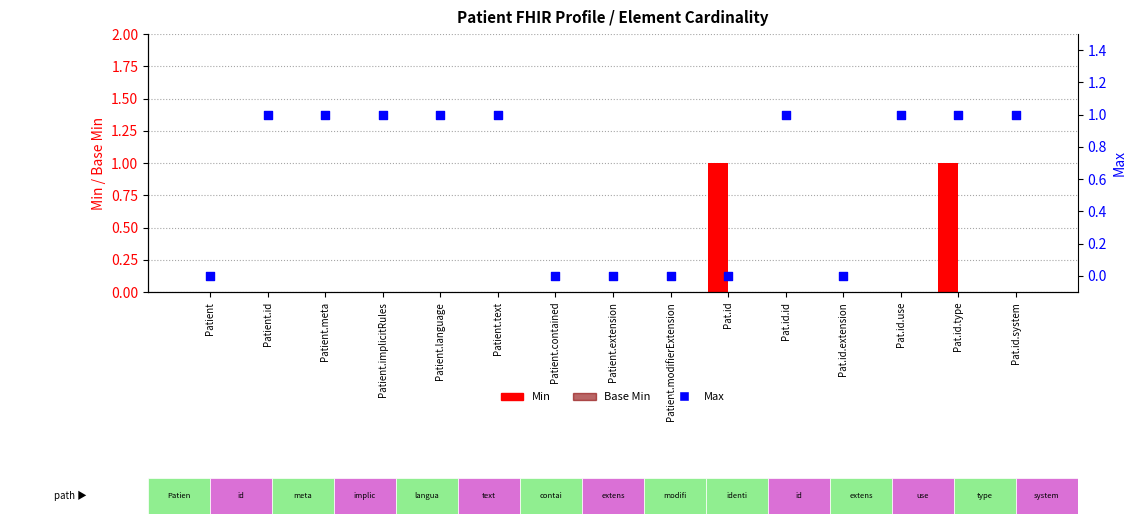

What are all the series names shown in the legend?

Min, Base Min, Max